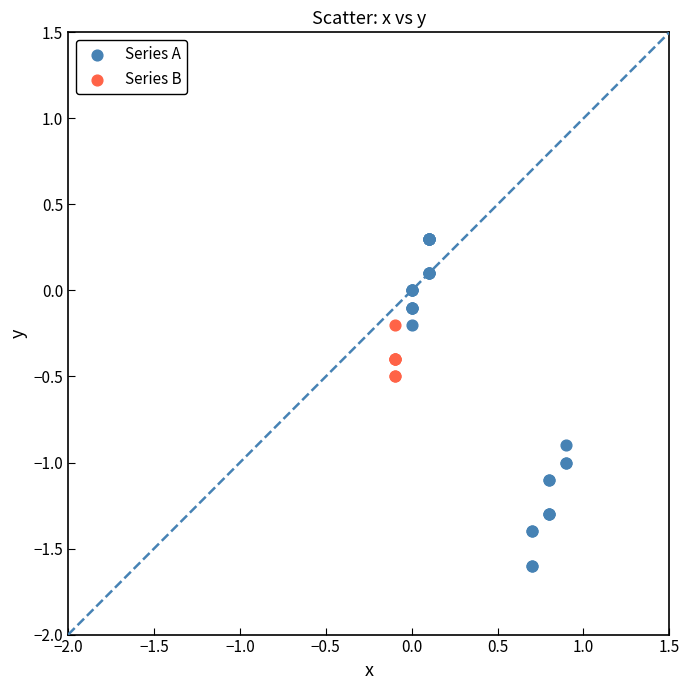

Which series has the largest Y range (max minus min)?

Series A